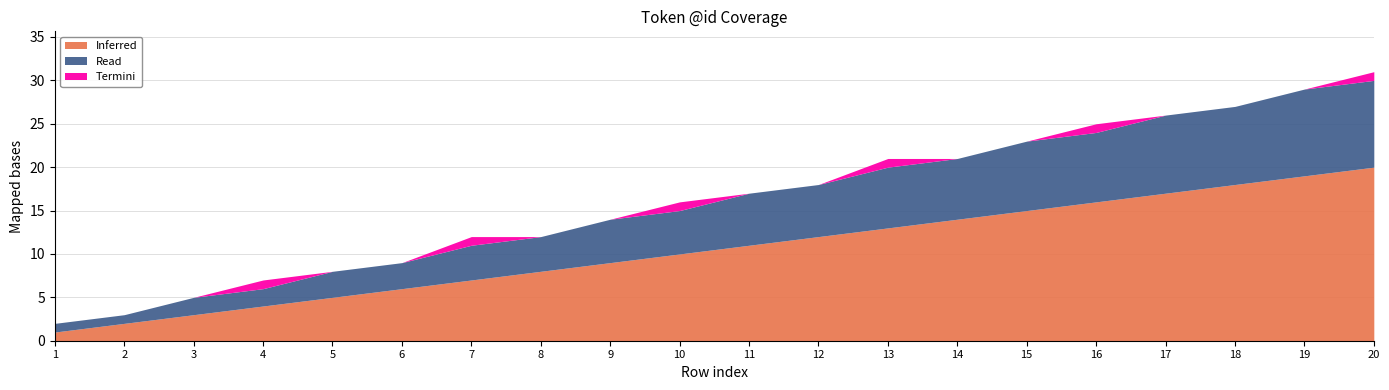

True or false: Termini and Read intersect in this chart.

False